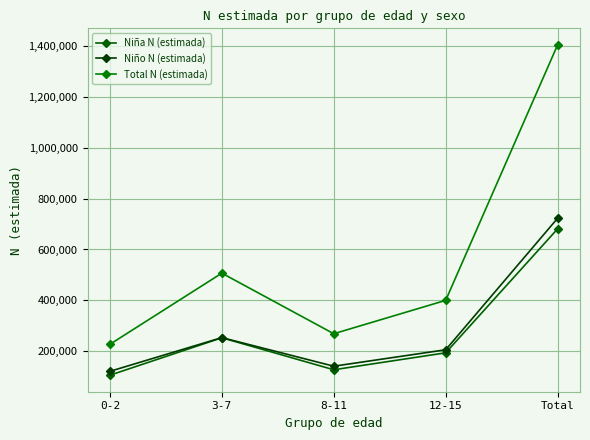

Is the value of Total N (estimada) at 3-7 greater than the value of Niño N (estimada) at 3-7?

Yes